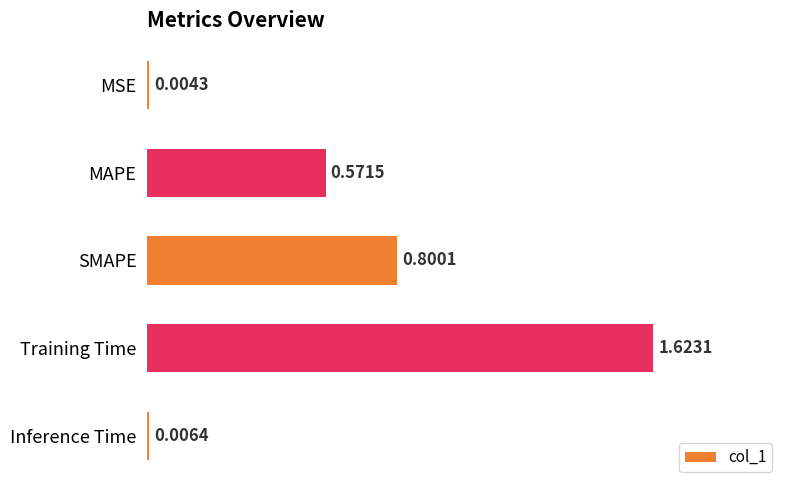

How many distinct data groups are displayed?

1